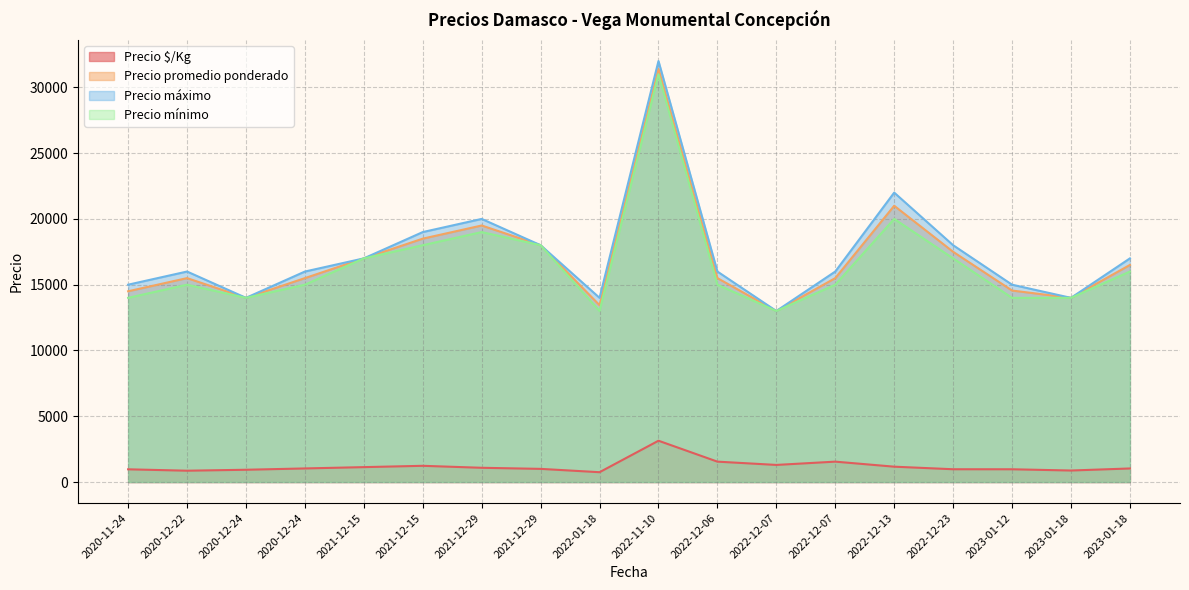

Does the chart have visible grid lines?

Yes